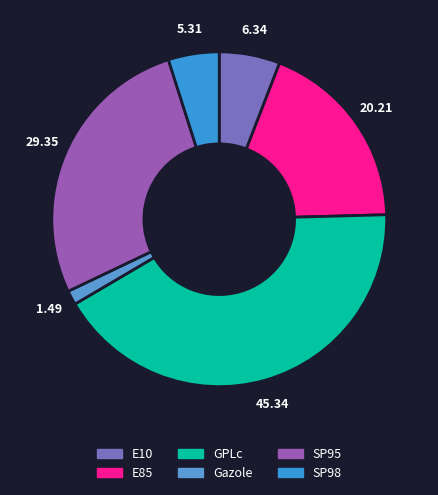

The GPLc slice represents 42% of the pie. True or false?

True